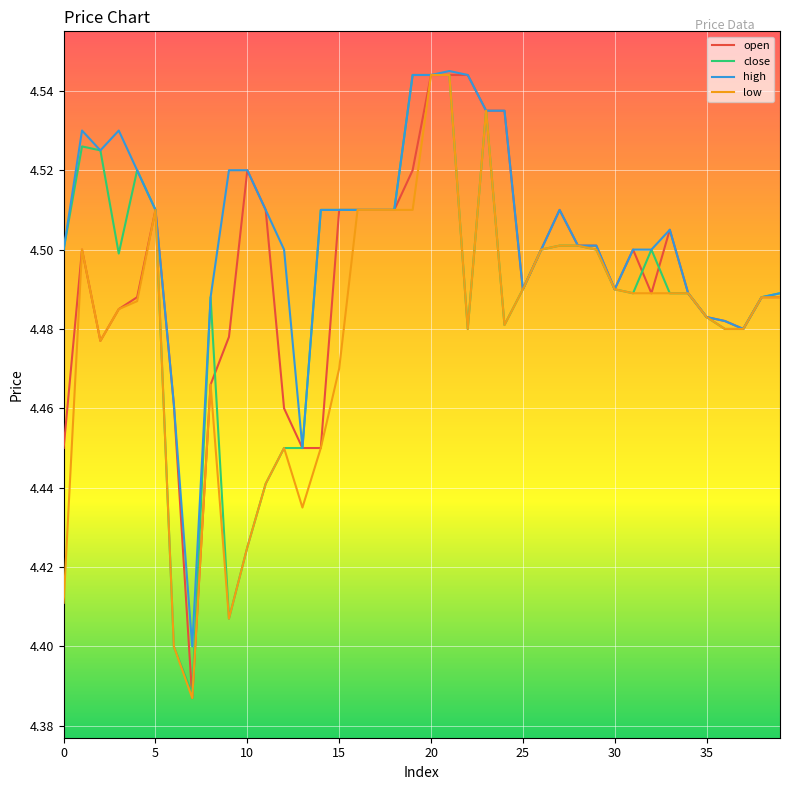

Rank the series by their maximum value, from highest to lowest.

high, open, close, low